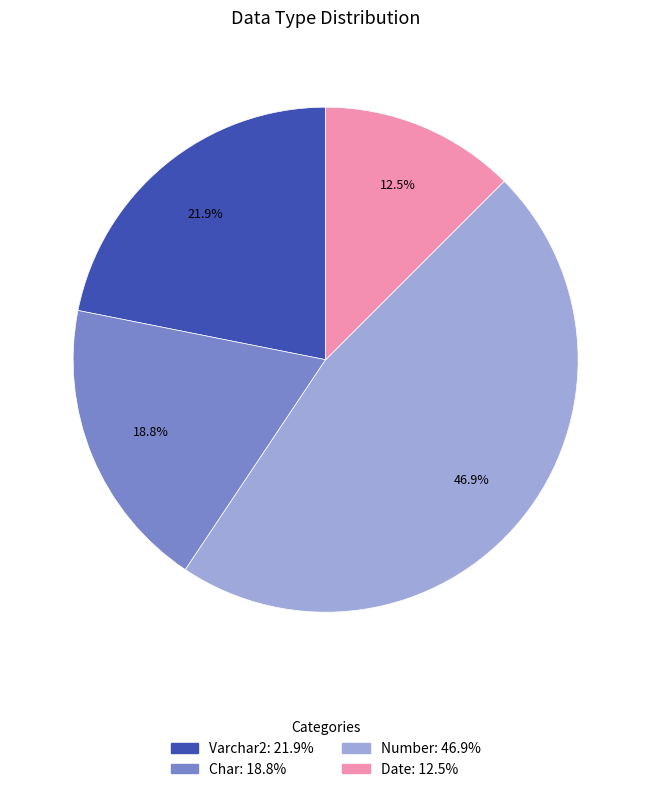

Is there a majority slice in this chart?

No